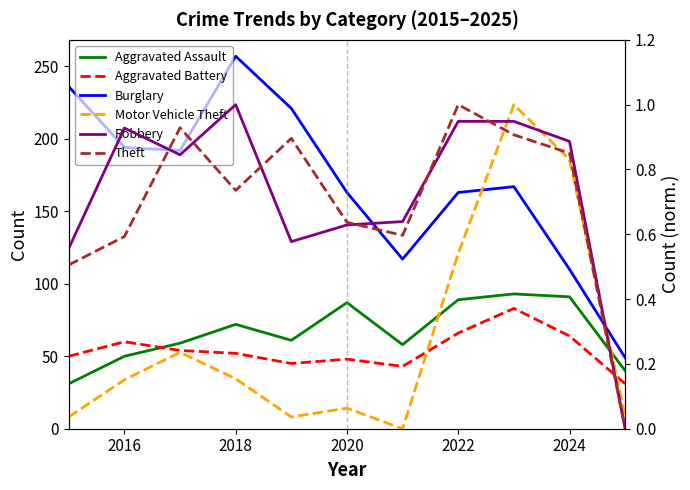

Reading left to right, list all the values displayed in this chart.

Aggravated Assault: 31.0	50.0	59.0	72.0	61.0	87.0	58.0	89.0	93.0	91.0	40.0
Aggravated Battery: 50.0	60.0	54.0	52.0	45.0	48.0	43.0	66.0	83.0	64.0	31.0
Burglary: 236.0	194.0	192.0	257.0	221.0	163.0	117.0	163.0	167.0	110.0	49.0
Motor Vehicle Theft: 0.0	0.2	0.2	0.2	0.0	0.1	0.0	0.5	1.0	0.8	0.0
Robbery: 0.6	0.9	0.8	1.0	0.6	0.6	0.6	0.9	0.9	0.9	0.0
Theft: 0.5	0.6	0.9	0.7	0.9	0.6	0.6	1.0	0.9	0.9	0.0